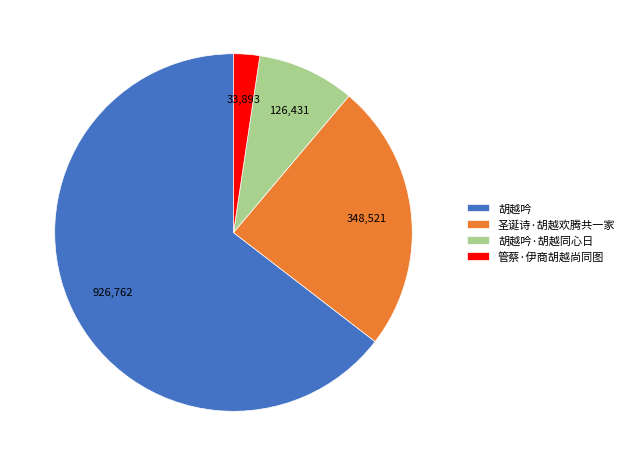

What is the ratio of the value at 圣诞诗·胡越欢腾共一家 to the value at 胡越吟·胡越同心日?

2.8